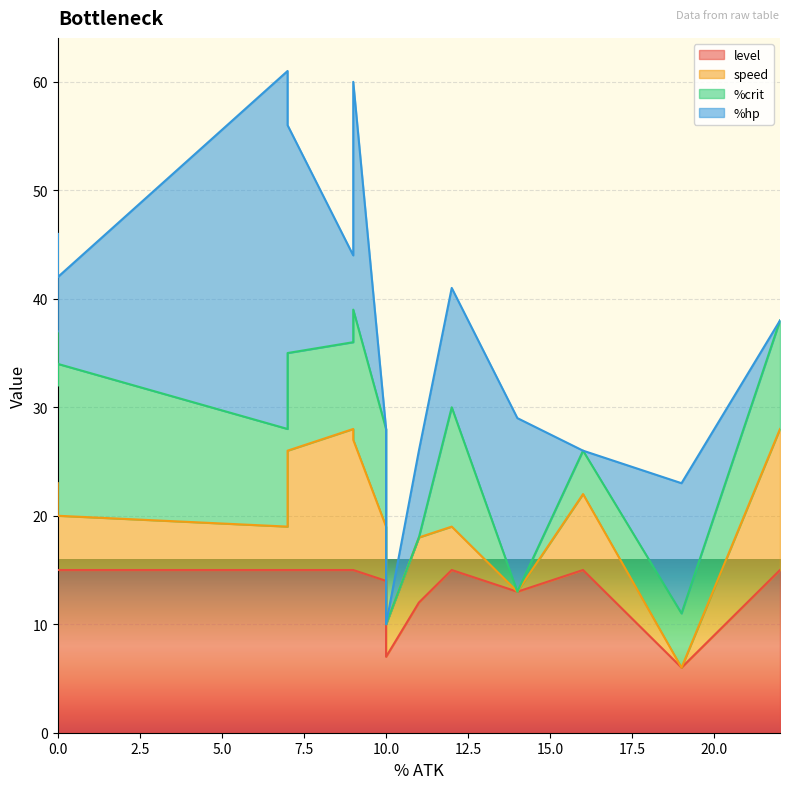

What is the maximum value for %hp?

33